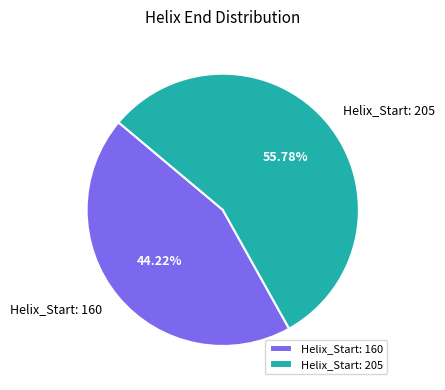

Rank the categories by value from lowest to highest.

Helix_Start: 160, Helix_Start: 205